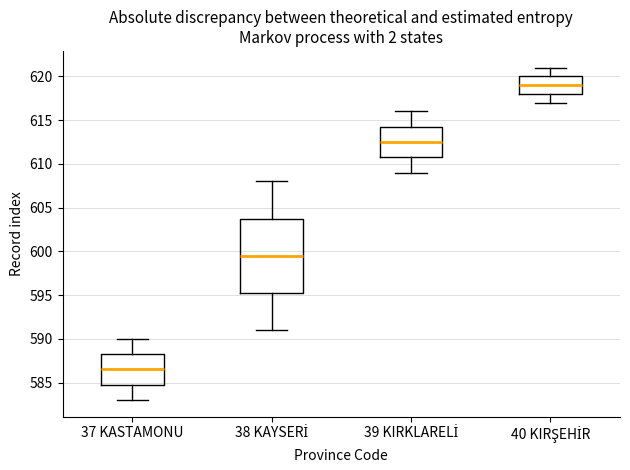

Which box has the lowest median line?

37 KASTAMONU